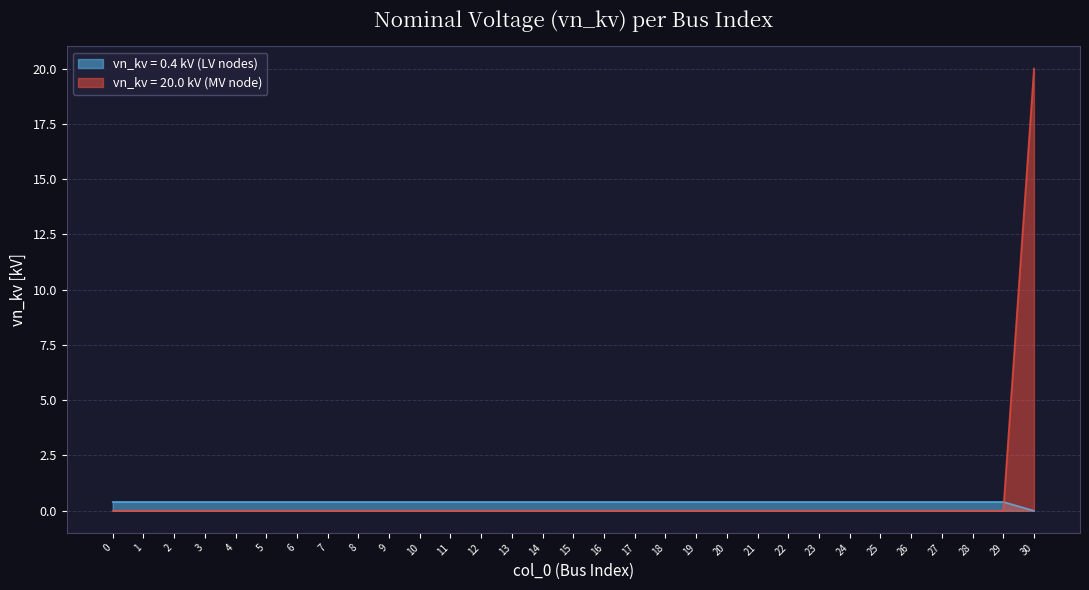

How many lines are shown in the chart?

2